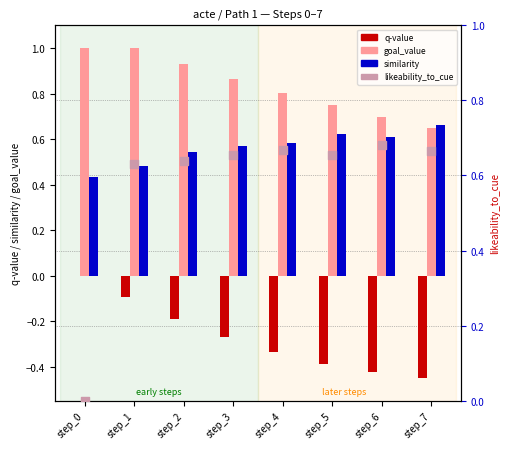

Which series has the largest total across all categories?

goal_value